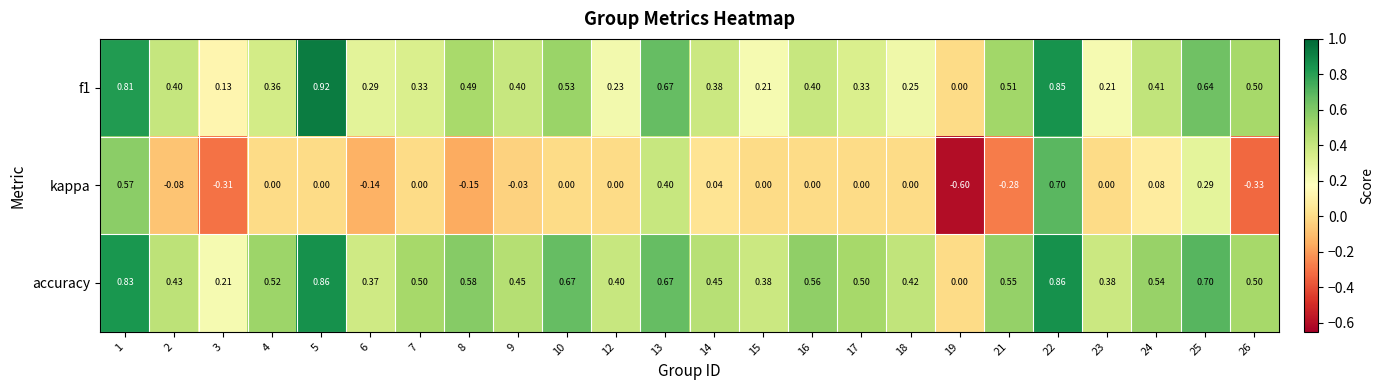

Is the value of f1 at 12 greater than the value of kappa at 16?

Yes